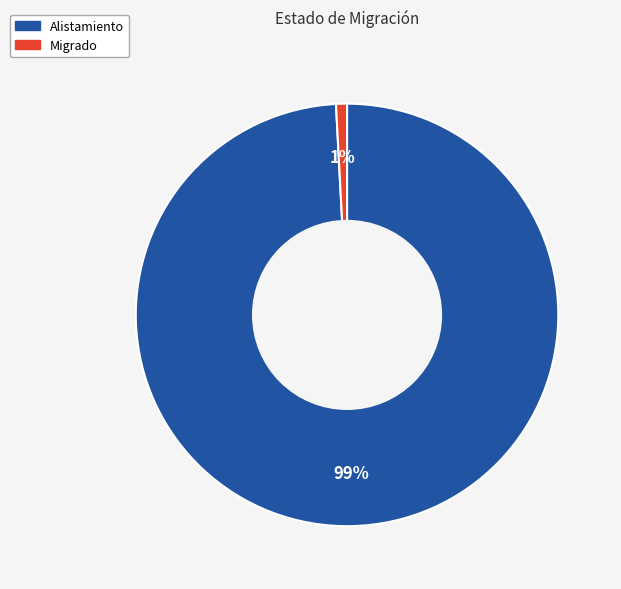

True or false: Alistamiento accounts for 89% of the total.

False